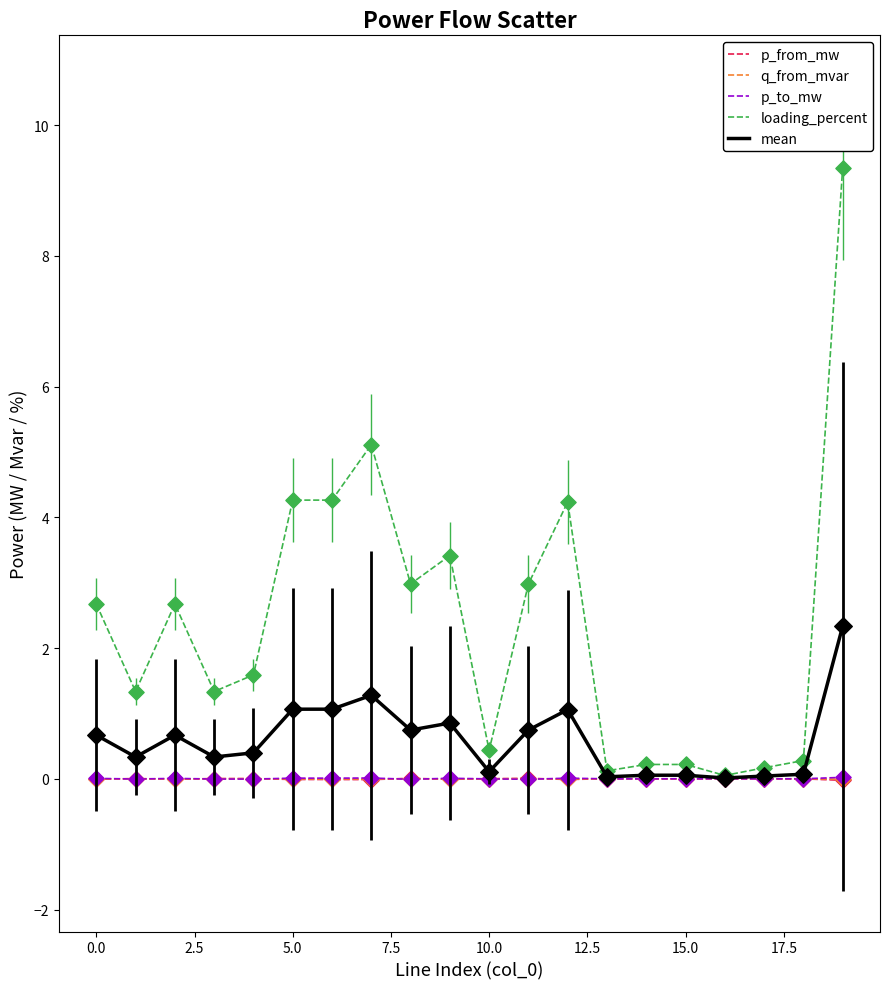

Which series has the largest total across all categories?

loading_percent